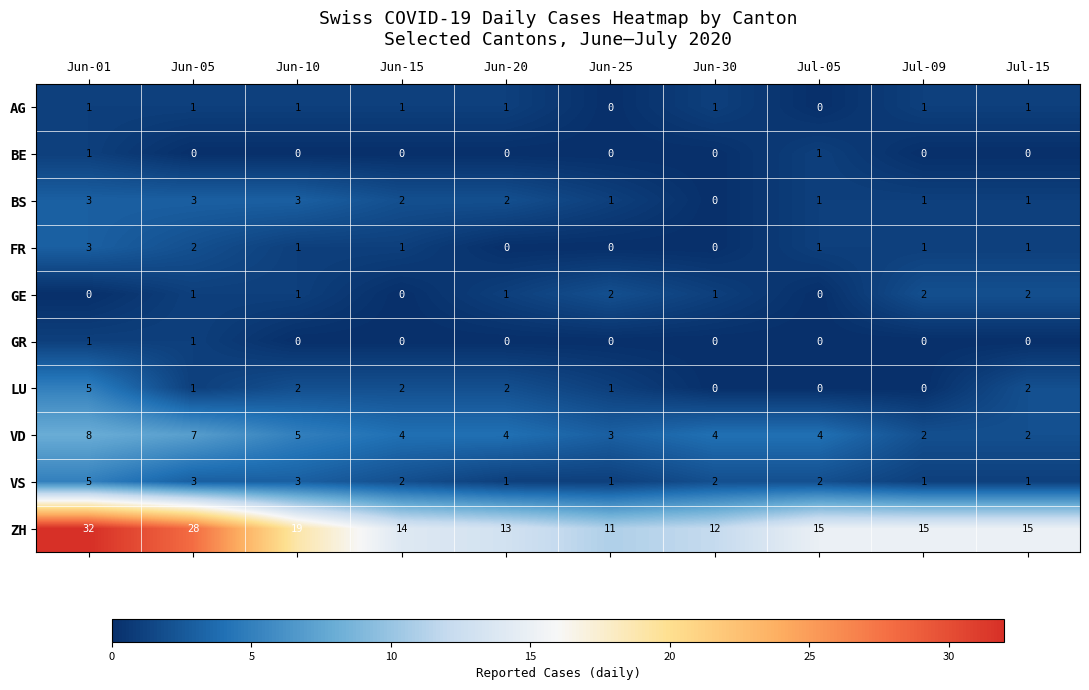

What is the sum of all LU values?

15